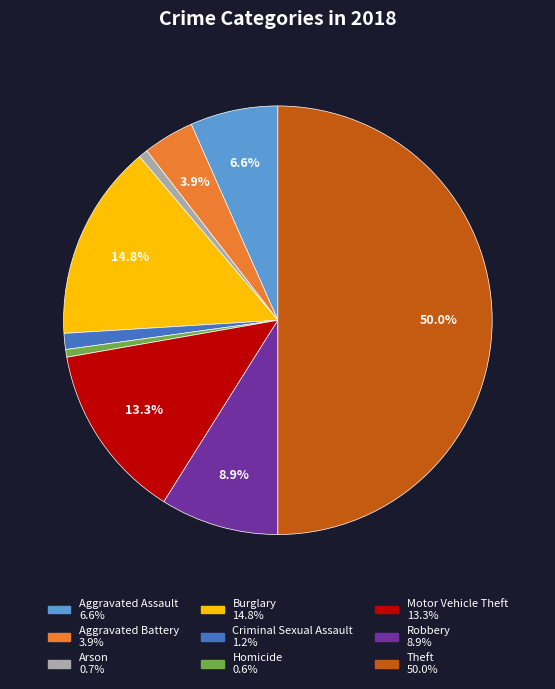

To the nearest percent, what is the combined percentage of Aggravated Assault and Theft?

57%